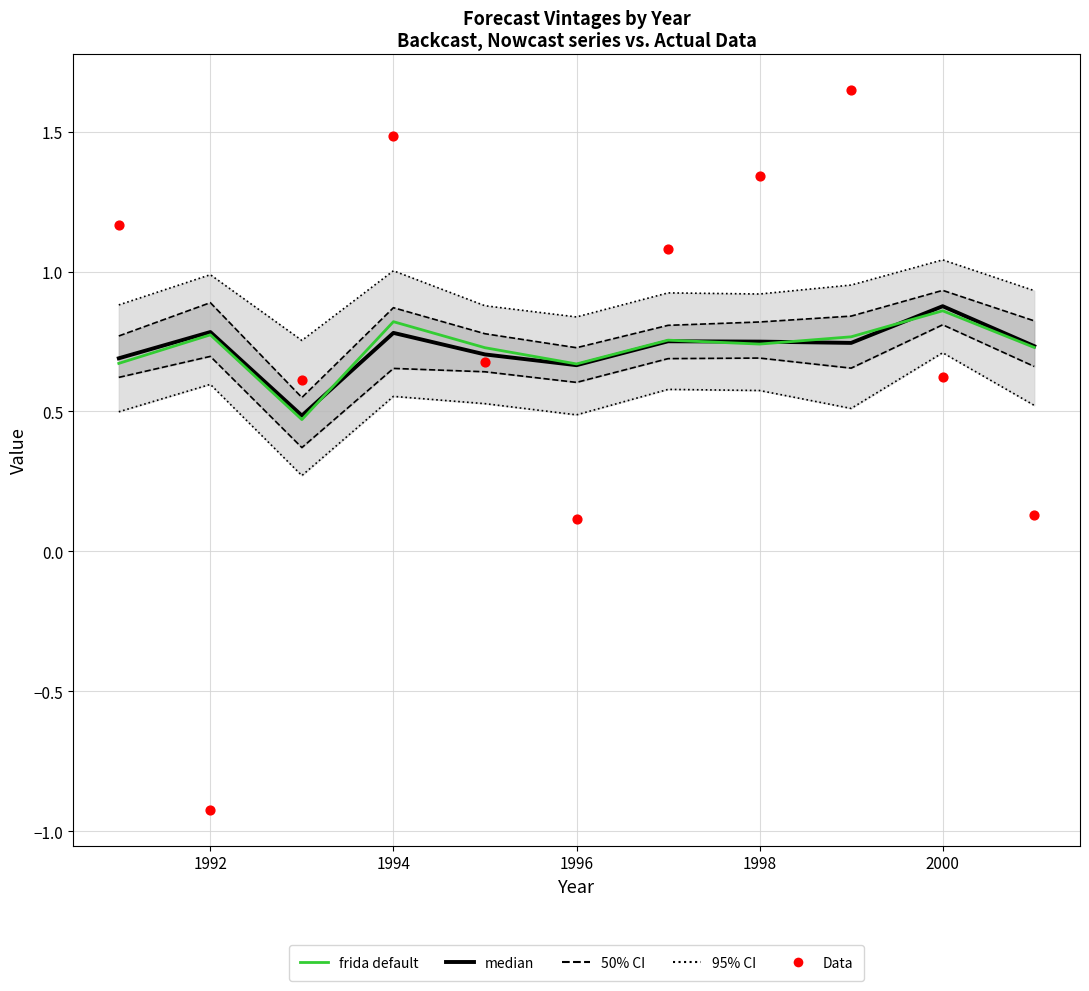

Which series reaches the maximum Y coordinate?

Data